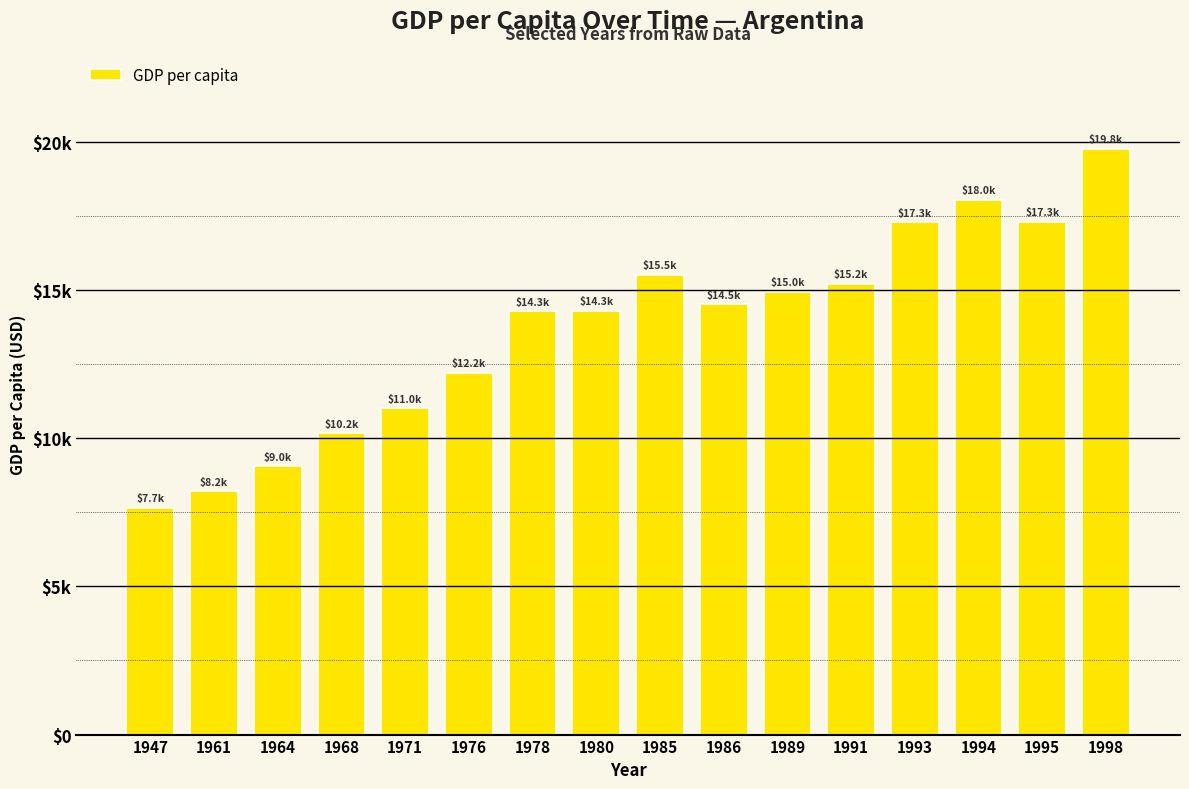

True or false: the data shows 14950.1 at 1989.

True